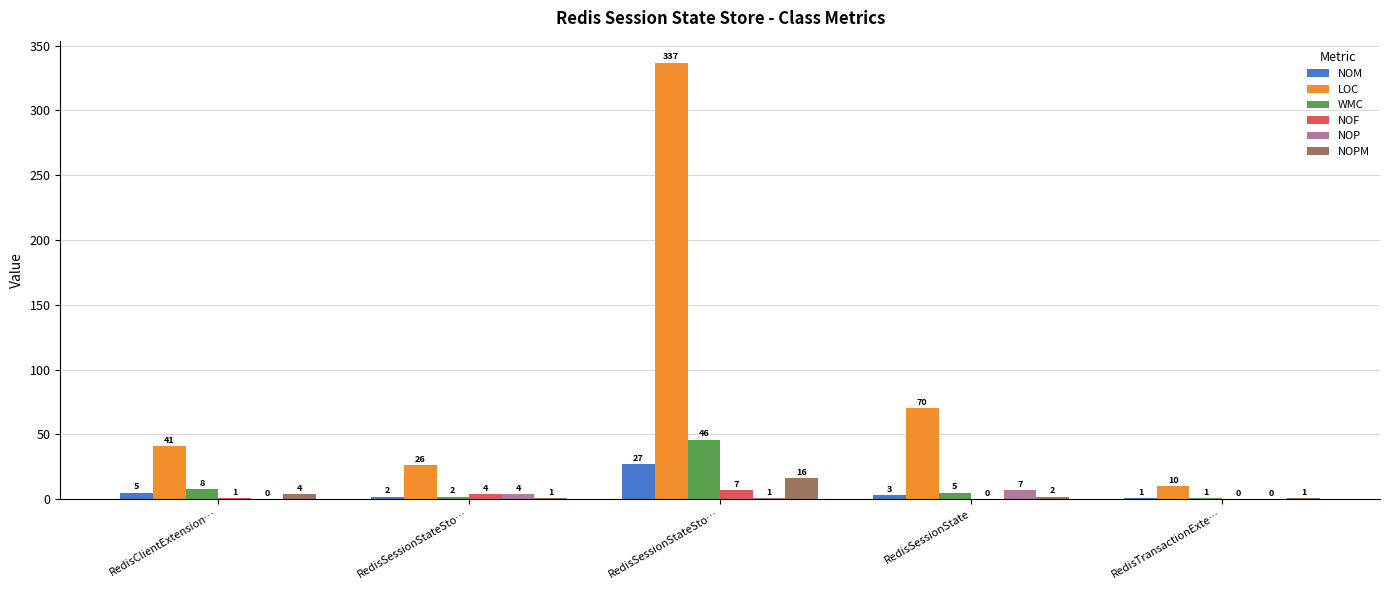

Count the number of categories in the chart.

5